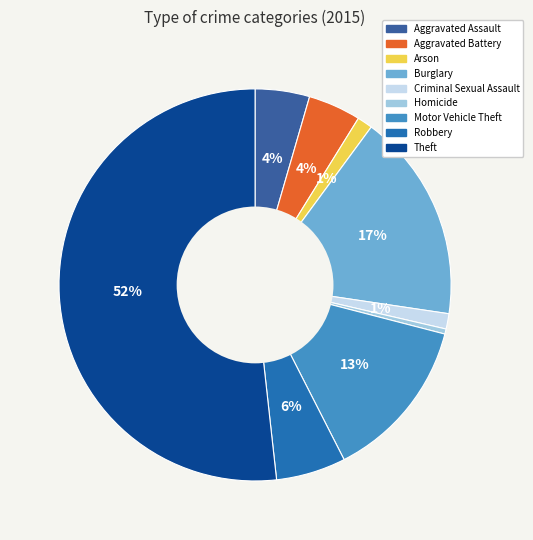

Count the number of slices in the pie.

9